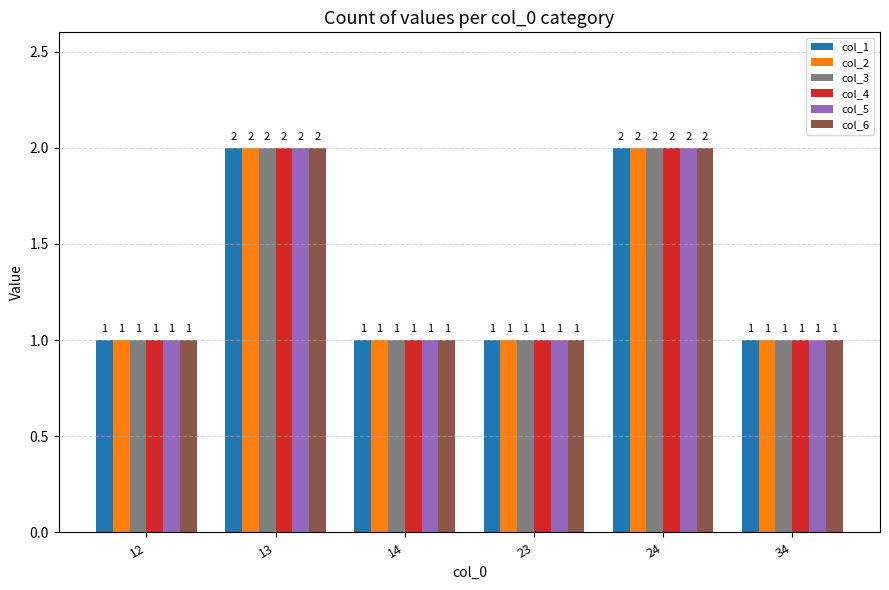

What is the sum of all col_6 values?

8